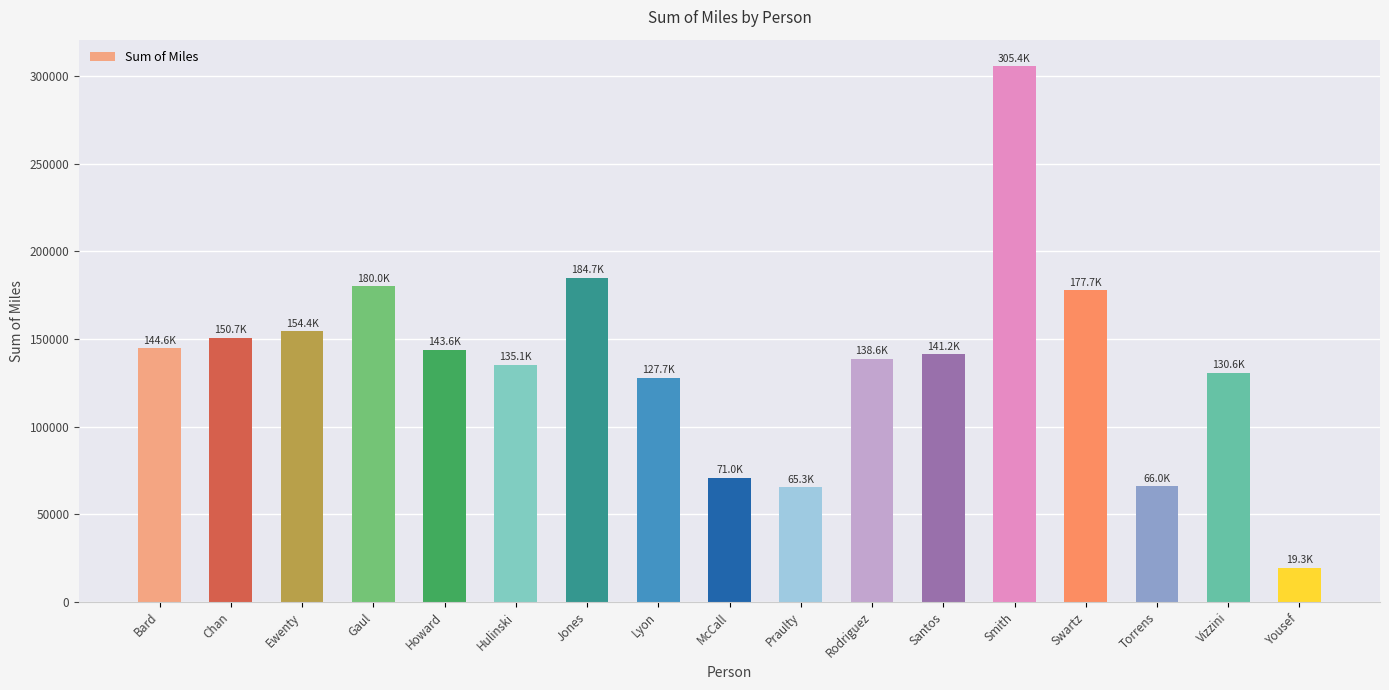

What is the sum of the values at Jones and Lyon?

312425.1